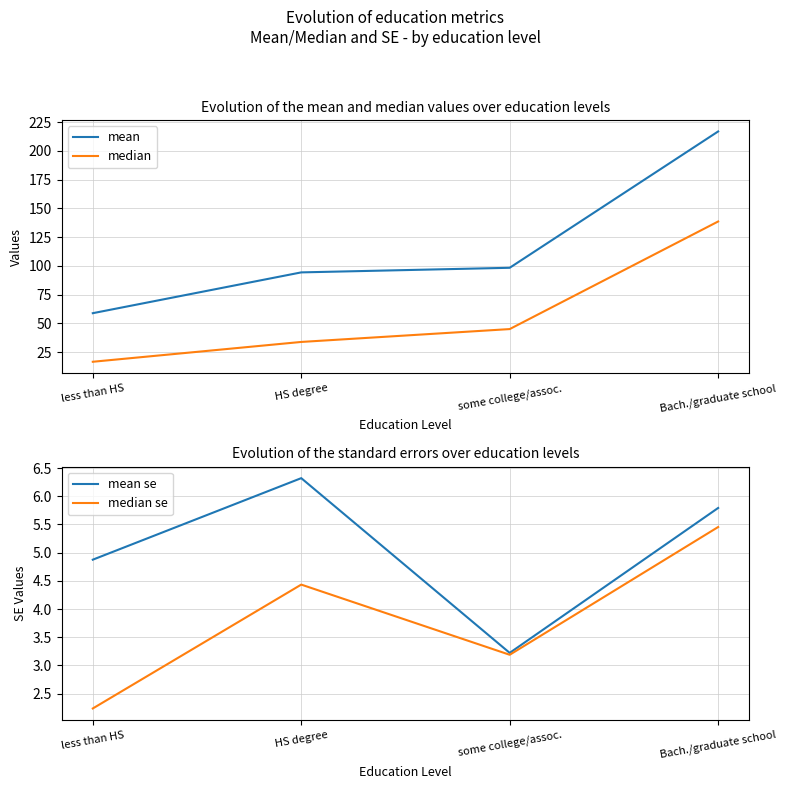

Reading right to left, list all the values displayed in this chart.

mean: Bach./graduate school=216.9	some college/assoc.=98.3	HS degree=94.3	less than HS=58.8
median: Bach./graduate school=138.6	some college/assoc.=45.0	HS degree=33.8	less than HS=16.6
mean se: Bach./graduate school=5.8	some college/assoc.=3.2	HS degree=6.3	less than HS=4.9
median se: Bach./graduate school=5.5	some college/assoc.=3.2	HS degree=4.4	less than HS=2.2